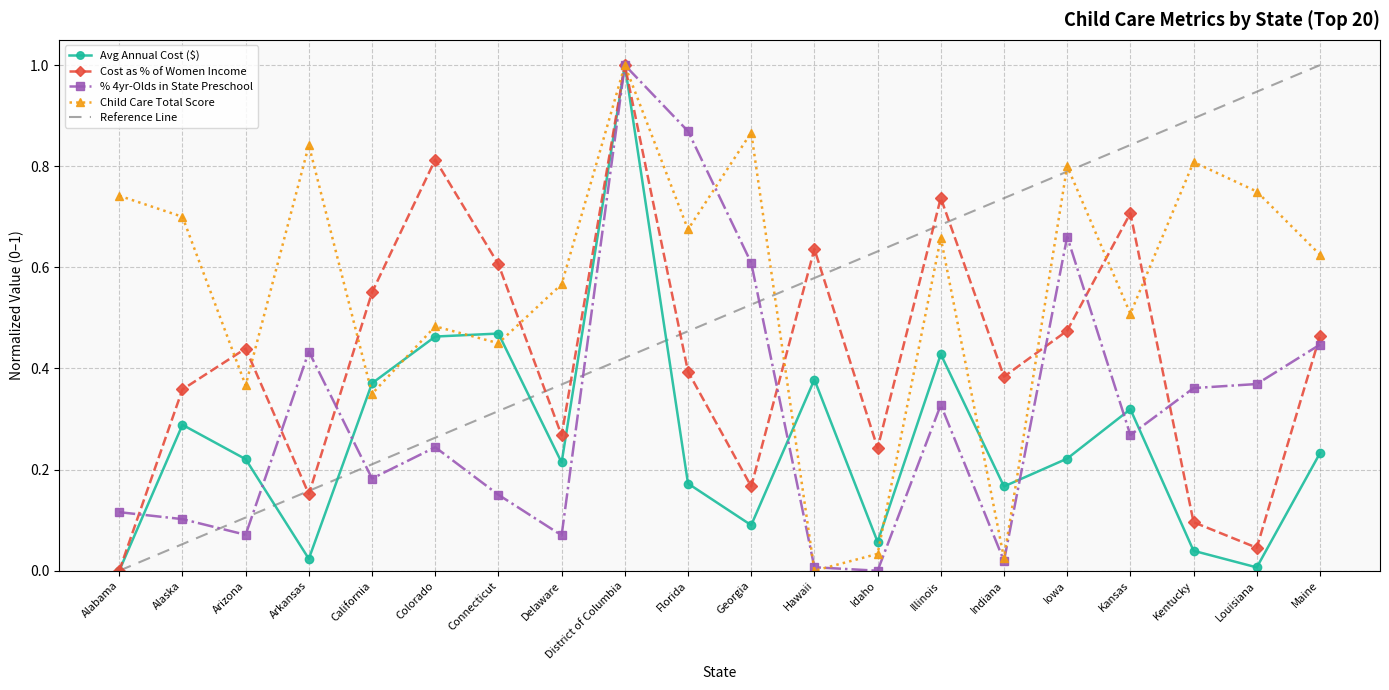

Where do Cost as % of Women Income and % 4yr-Olds in State Preschool first cross each other?

Alabama and Alaska